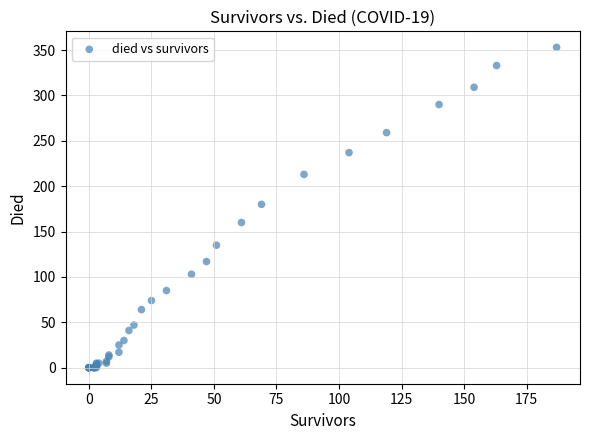

What Y value in the scatter plot is closest to 176?

180